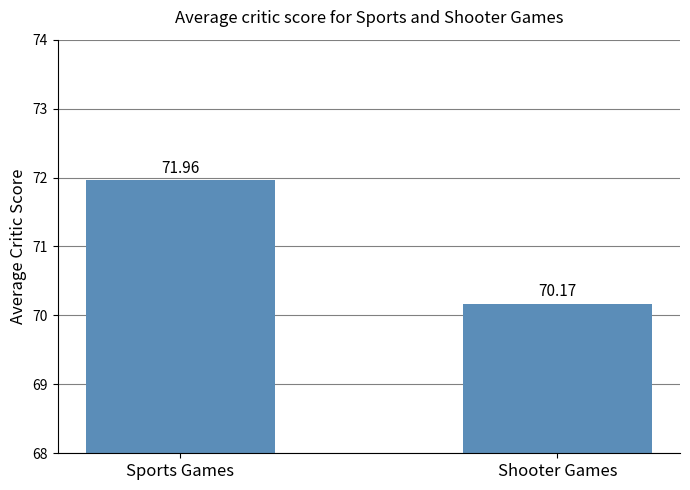

Which category has the highest value across all series?

Sports Games